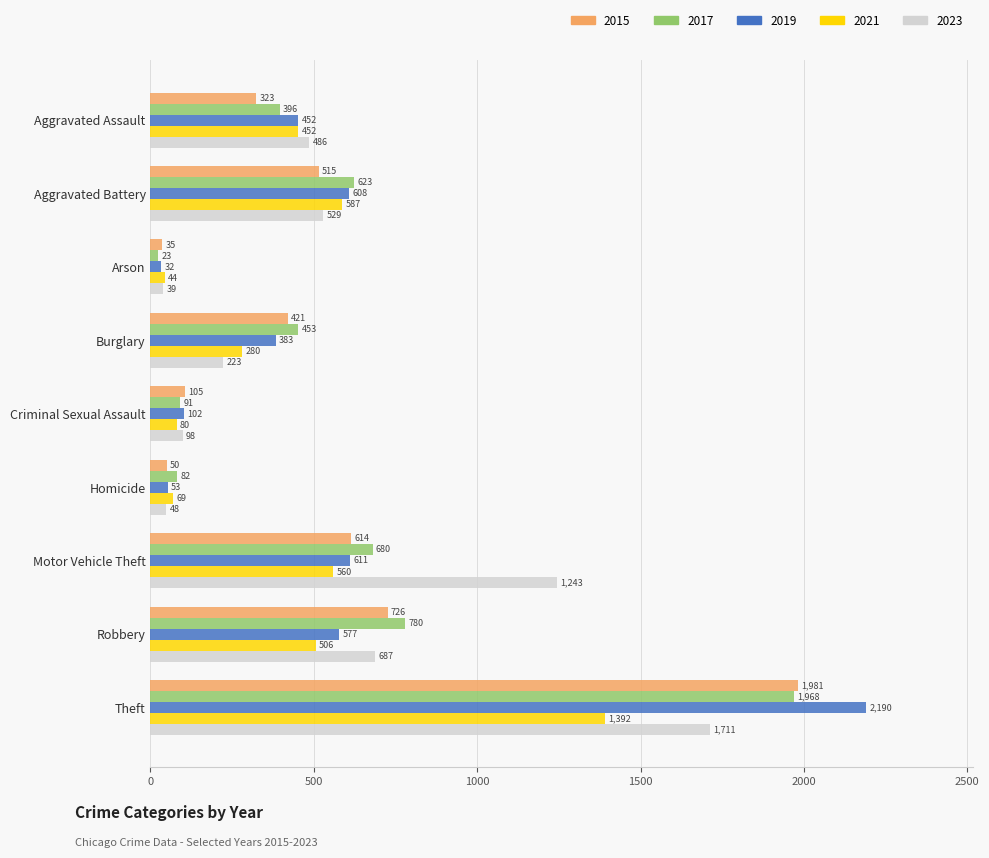

The 2023 series shows 770 at Aggravated Battery. True or false?

False